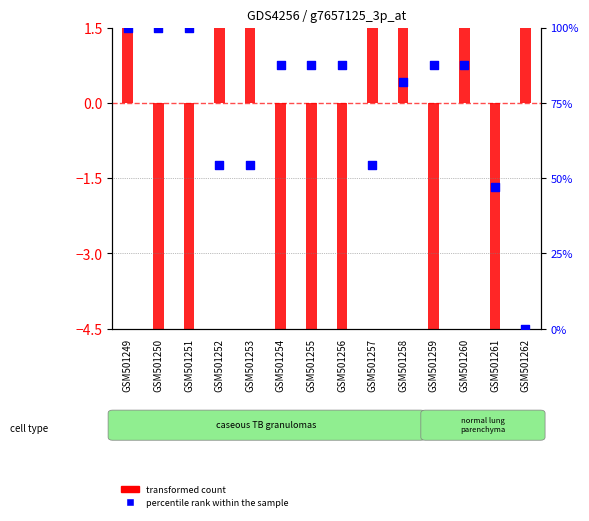

What is the total value across all series at GSM501255?

-56.6